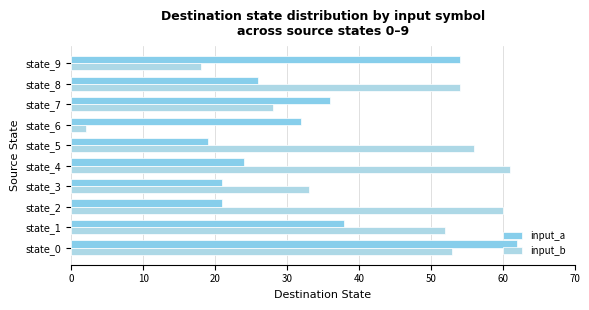

What are all the series names shown in the legend?

input_a, input_b